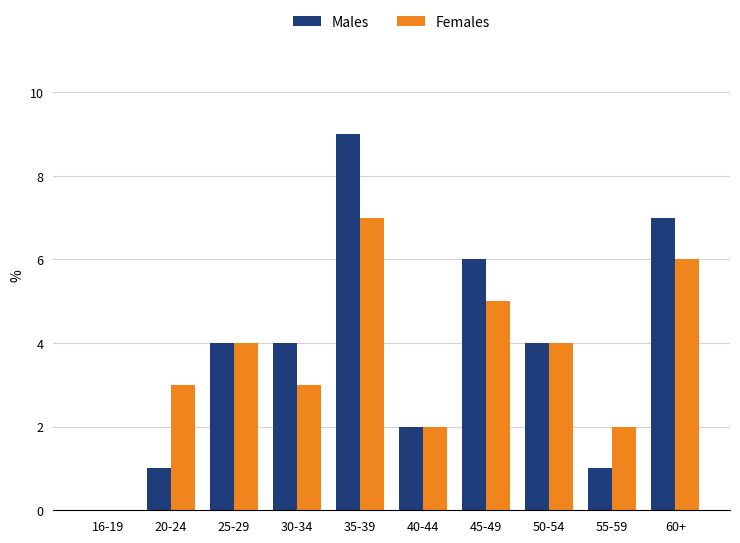

Between 50-54 and 55-59, which series saw the biggest shift?

Males